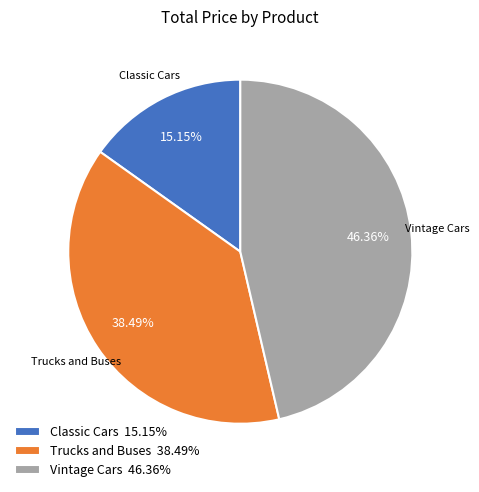

How many slices are in this pie chart?

3